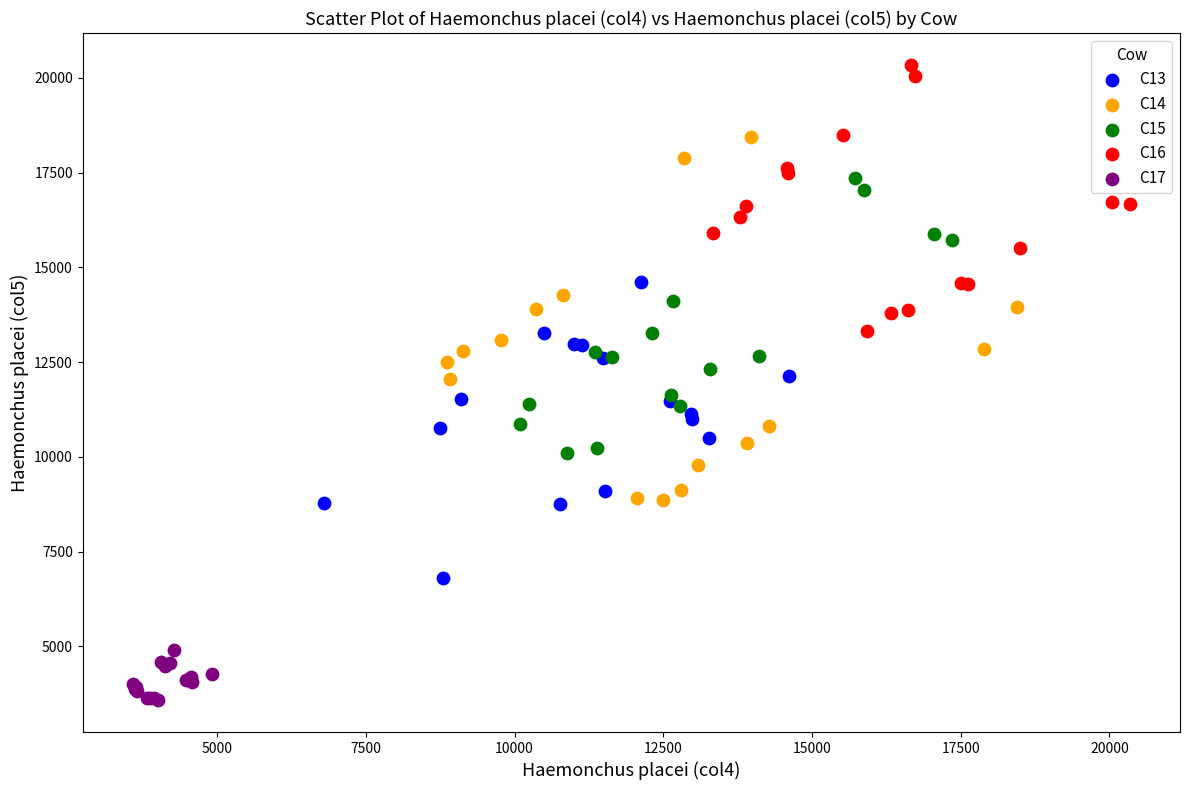

What are all the series names shown in the legend?

C13, C14, C15, C16, C17